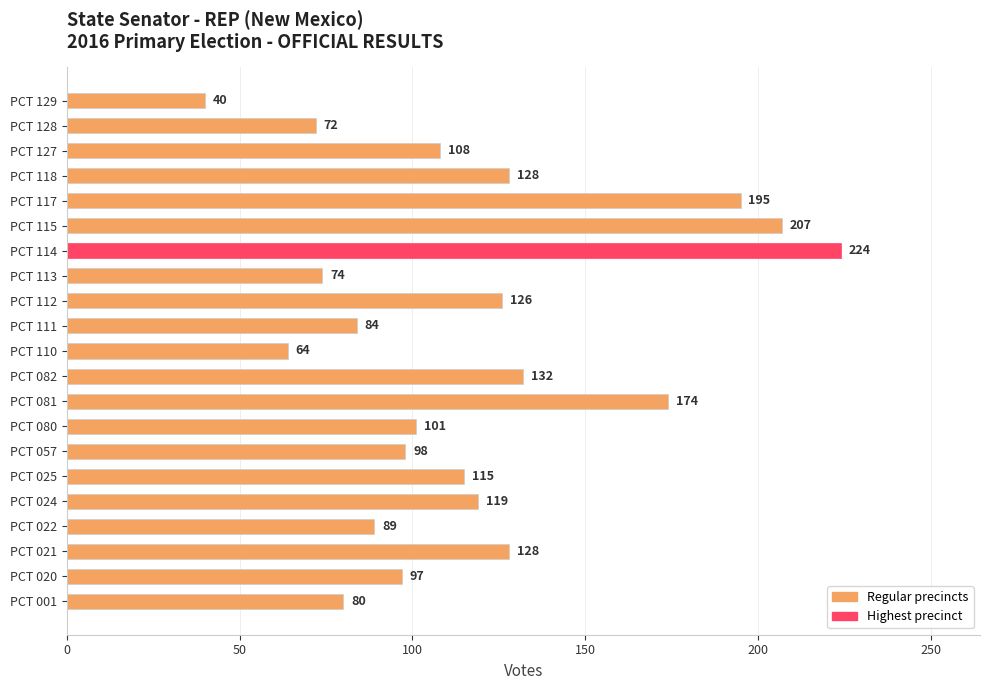

Reading bottom to top, transcribe all the data shown in this chart.

PCT 001=80	PCT 020=97	PCT 021=128	PCT 022=89	PCT 024=119	PCT 025=115	PCT 057=98	PCT 080=101	PCT 081=174	PCT 082=132	PCT 110=64	PCT 111=84	PCT 112=126	PCT 113=74	PCT 114=224	PCT 115=207	PCT 117=195	PCT 118=128	PCT 127=108	PCT 128=72	PCT 129=40